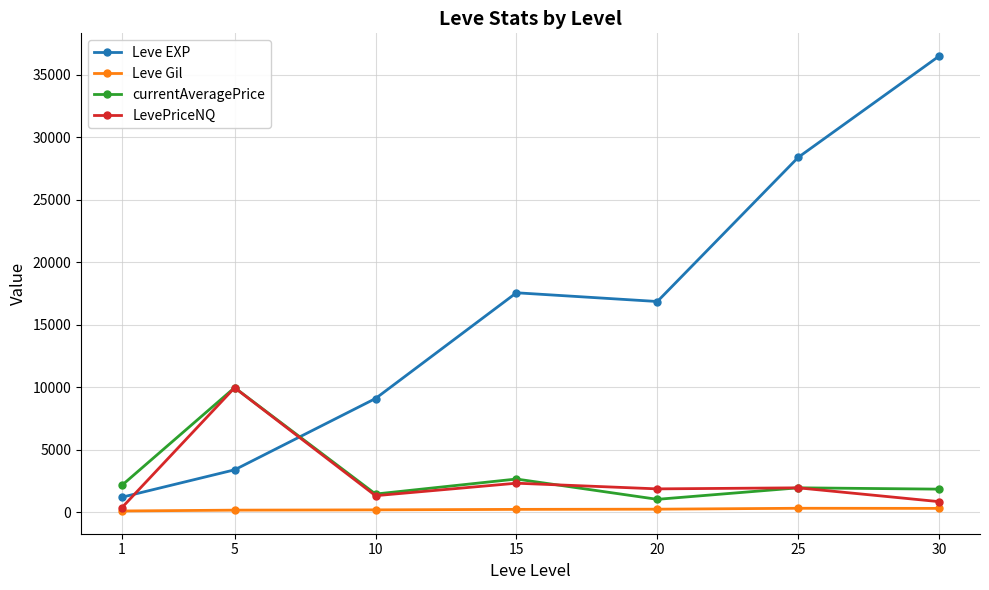

What is the maximum value shown in the chart?

36492.5